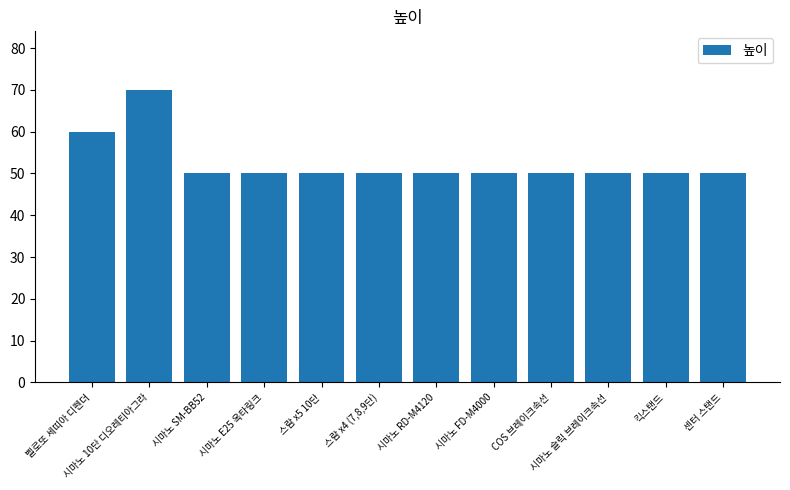

The value at 시마노 RD-M4120 is 15. True or false?

False